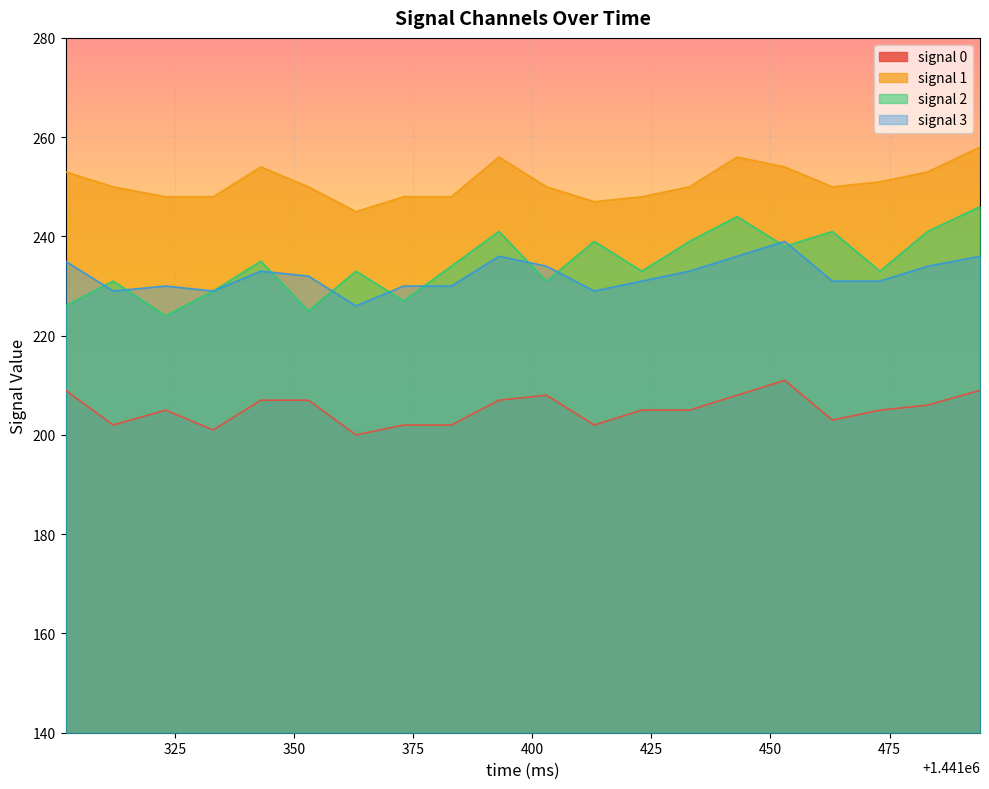

Which series has the largest total across all categories?

signal 1